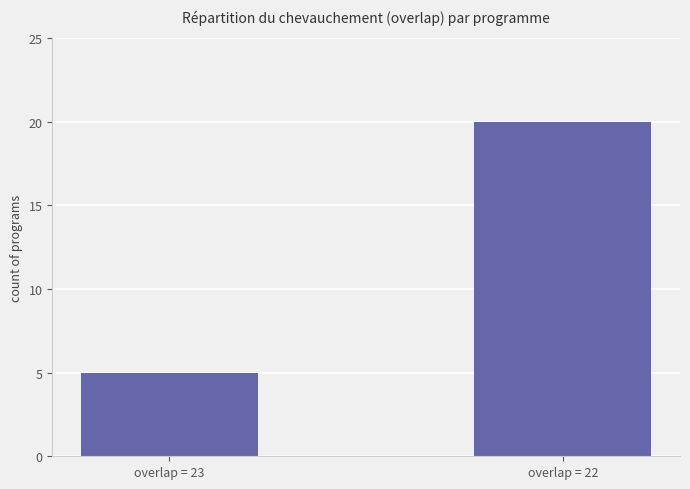

True or false: the data shows 8 at overlap = 23.

False